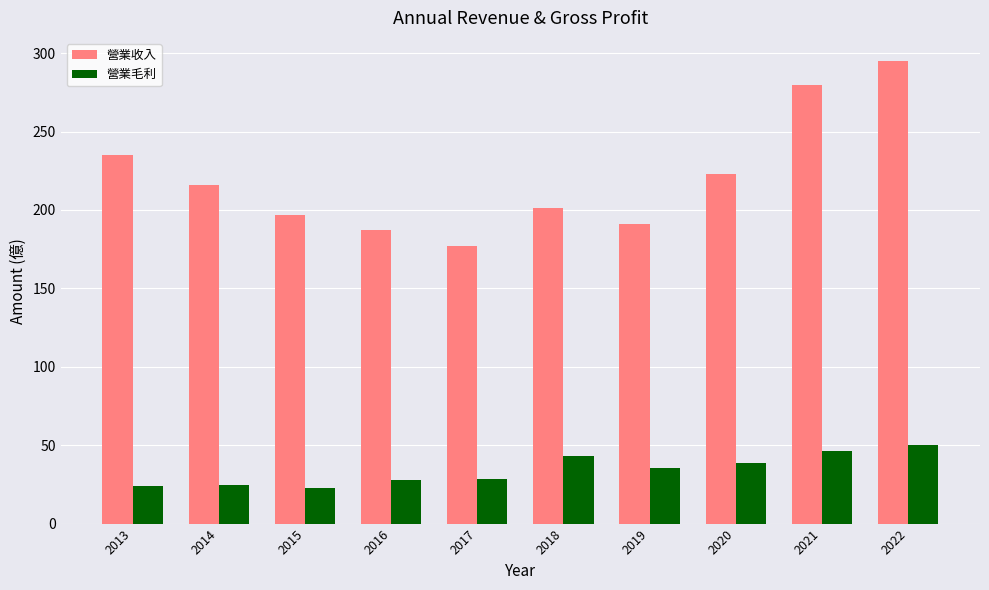

At which label does 營業收入 reach its minimum?

2017